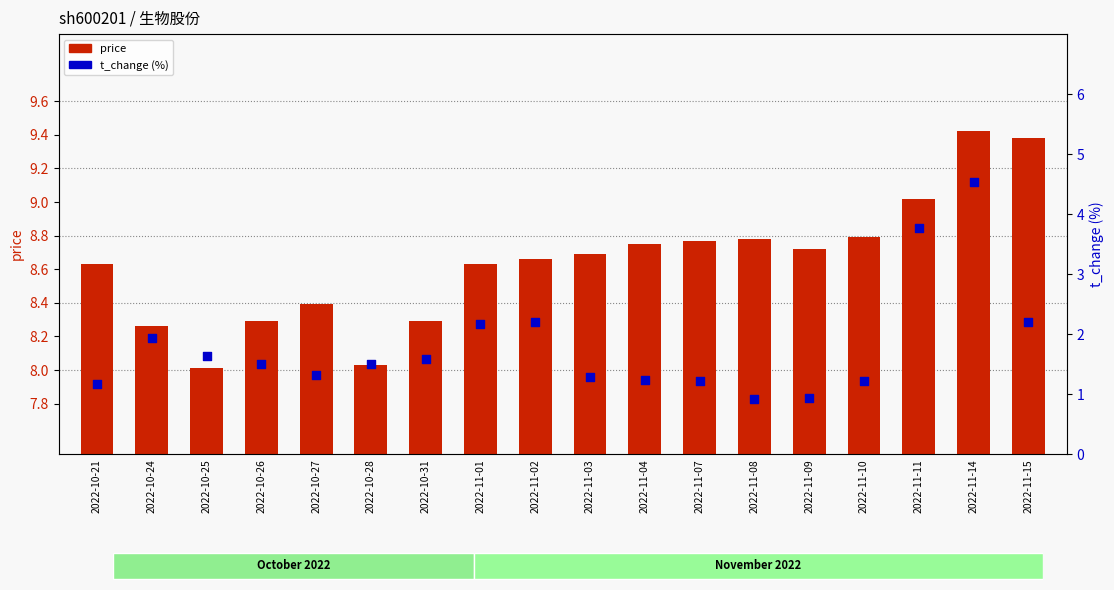

Which series has the largest Y range (max minus min)?

t_change